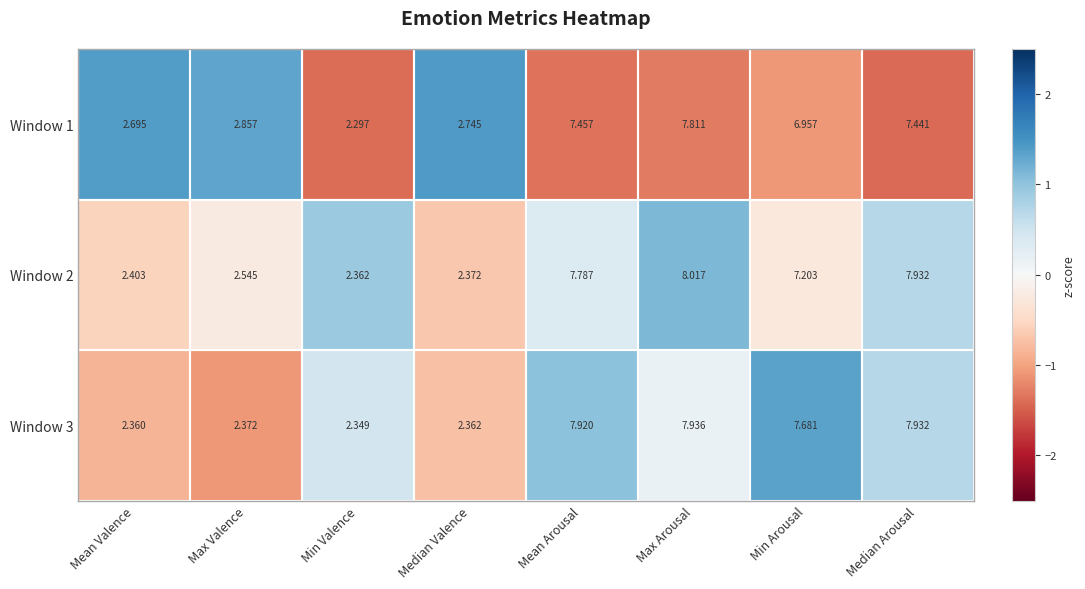

At Median Valence, list the series in order from smallest to largest.

Window 3, Window 2, Window 1